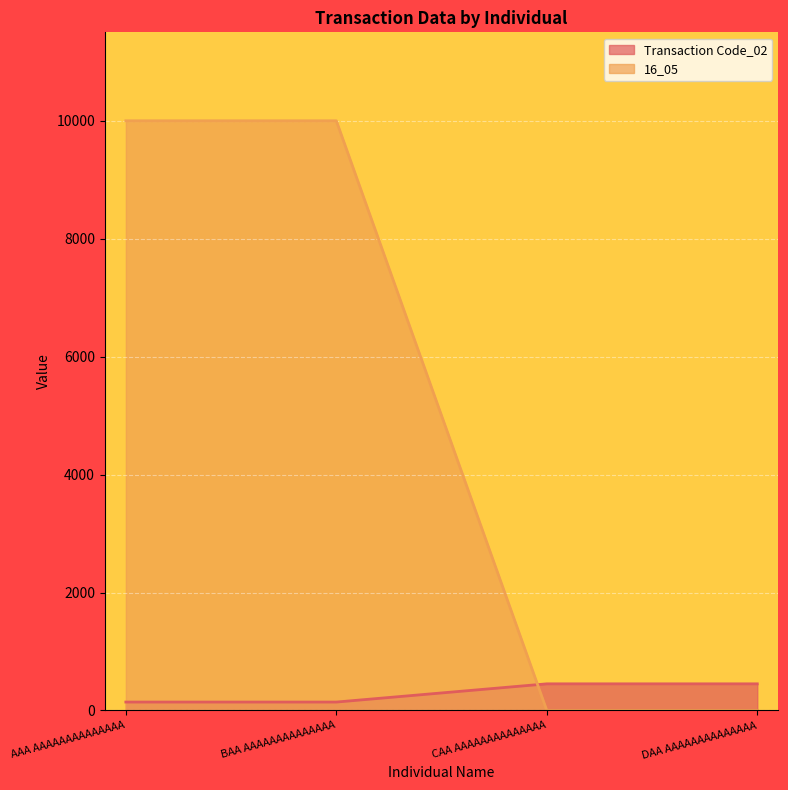

Which series has the largest range (max minus min)?

16_05